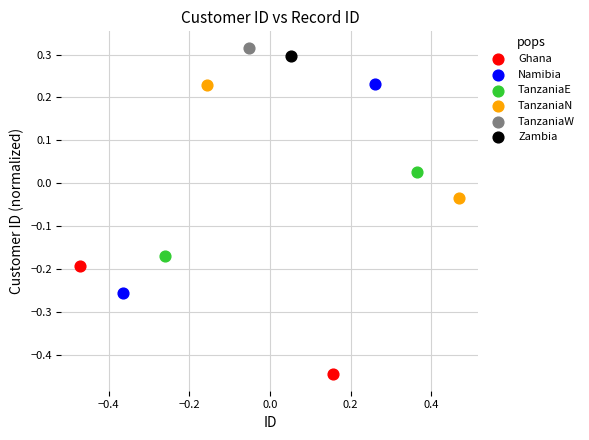

What are all the series names shown in the legend?

Ghana, Namibia, TanzaniaE, TanzaniaN, TanzaniaW, Zambia